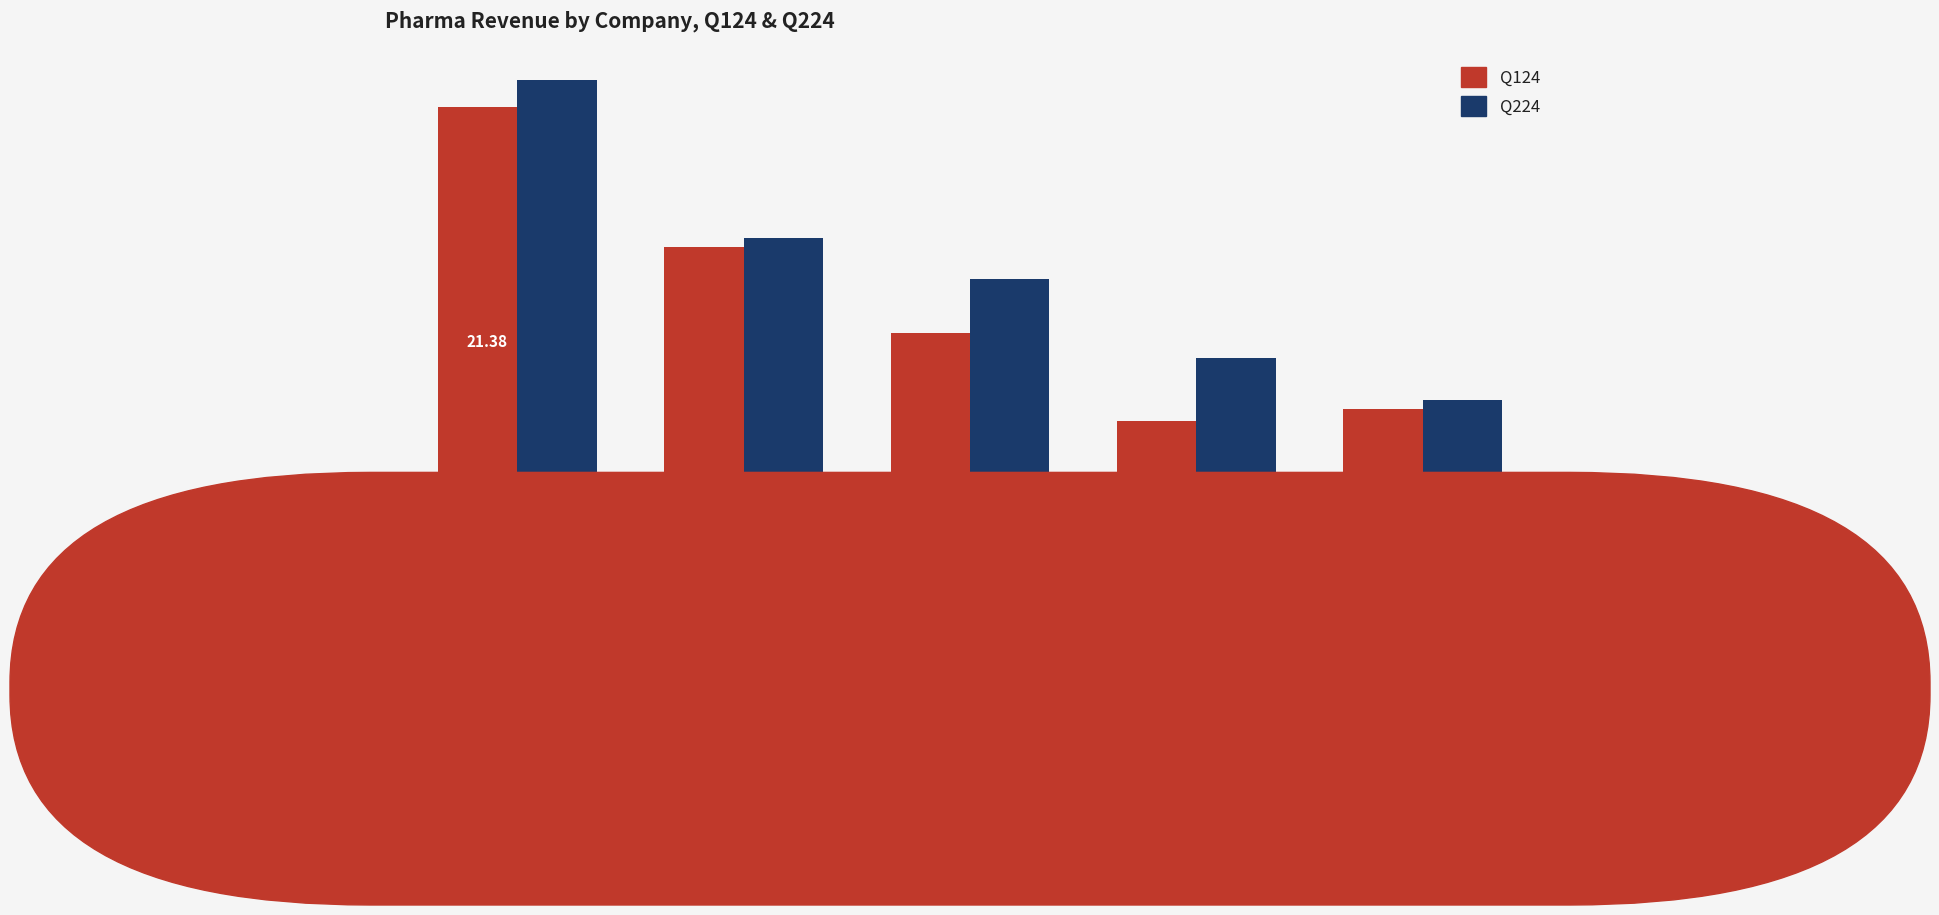

Is it true that Q224 equals 13585.5 at NOVO?

False